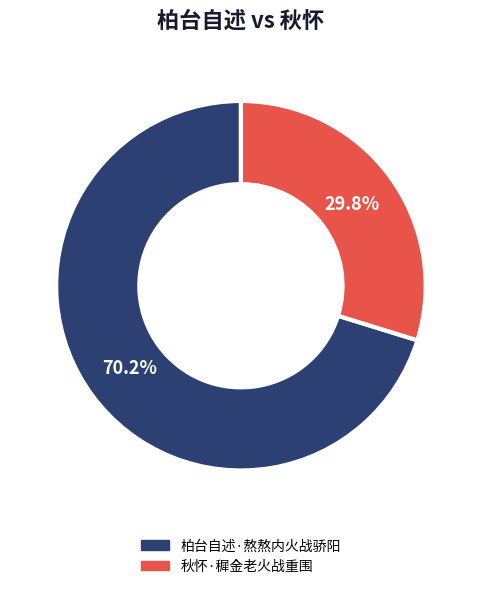

What is the largest slice in the pie chart?

柏台自述·熬熬内火战骄阳